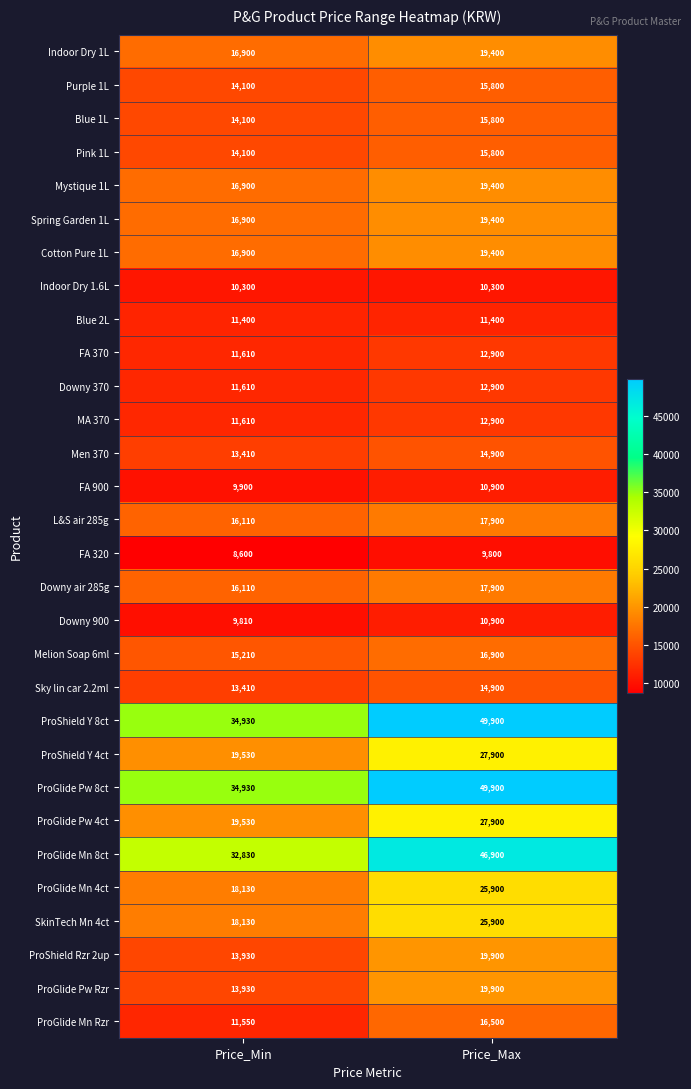

True or false: Mystique 1L has a value of 10999 at Price_Max.

False